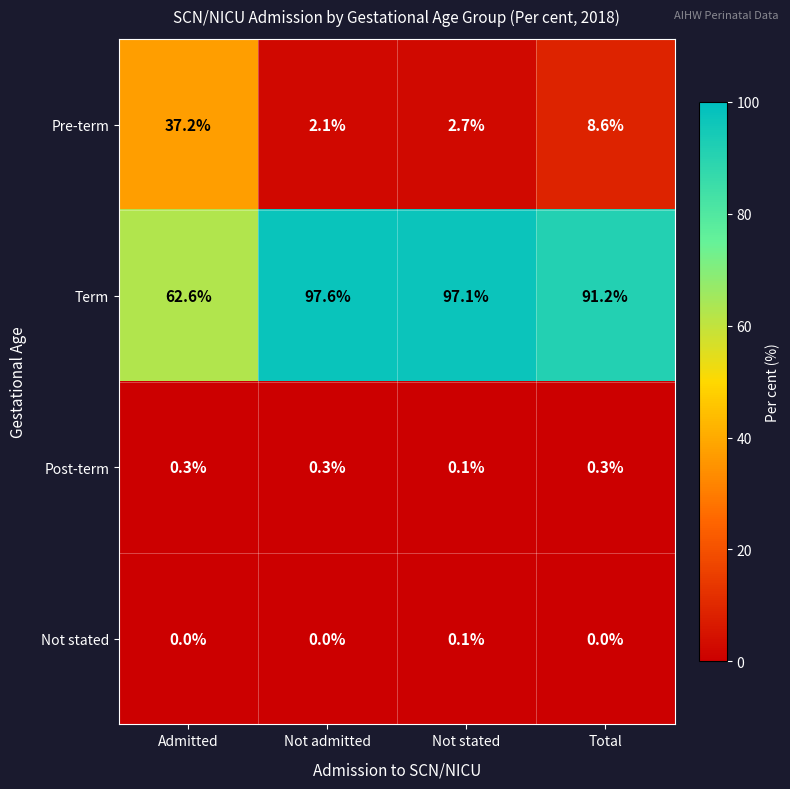

How many Post-term values are between 0 and 1?

4